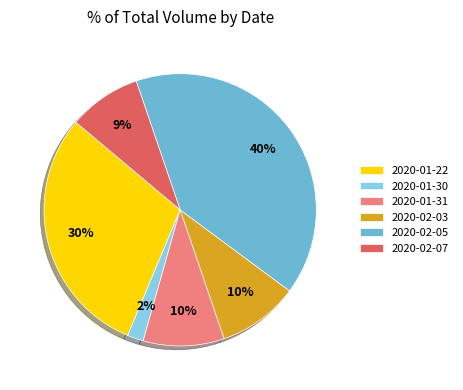

Does 2020-02-05 represent more than half of the total?

No